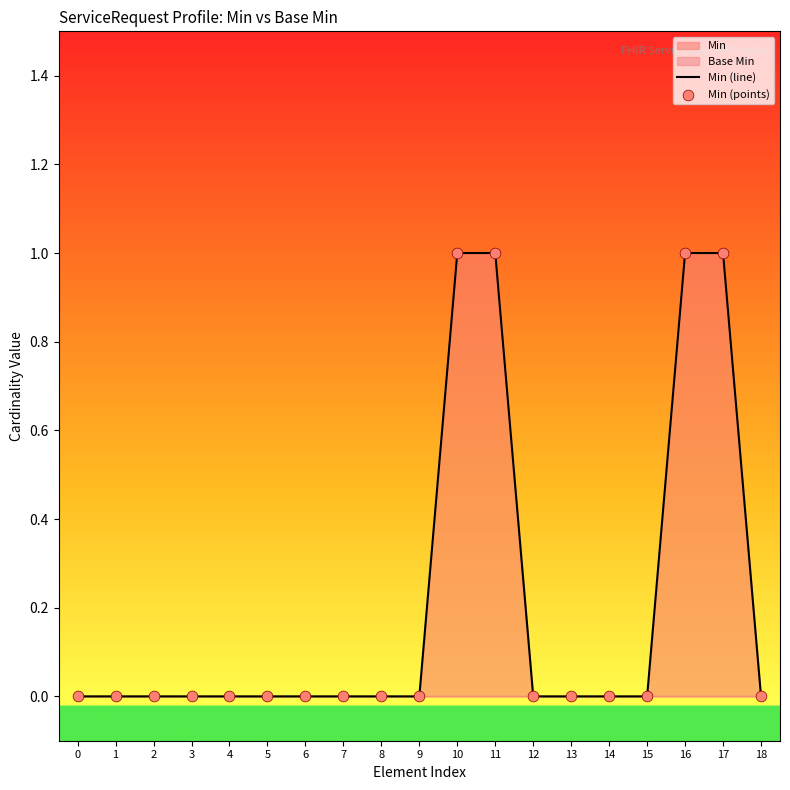

At how many categories does at least one series exceed 0?

4